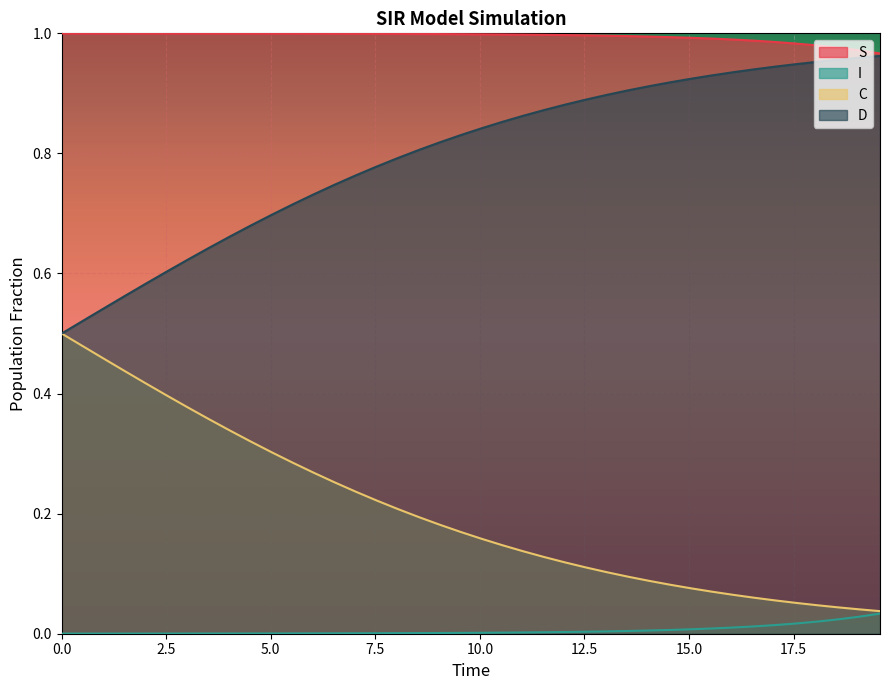

List the series in order of their overall mean, lowest first.

I, C, D, S